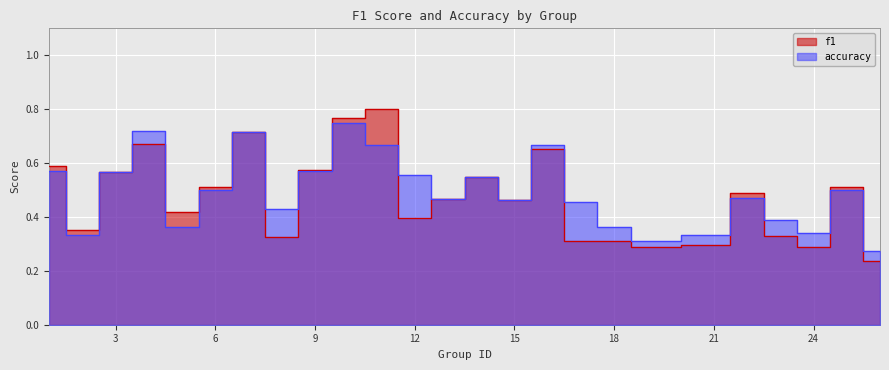

How many lines are shown in the chart?

2